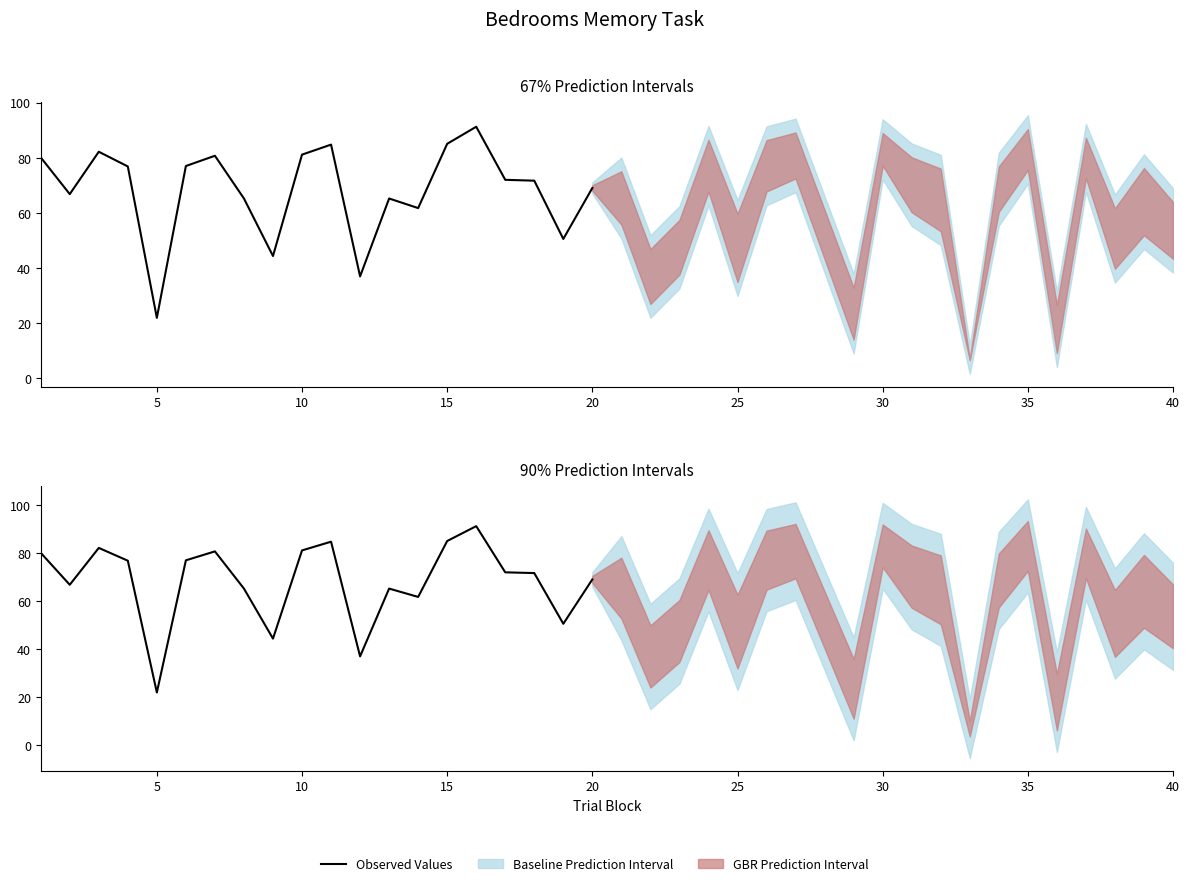

What is the sum of all values?

1365.1